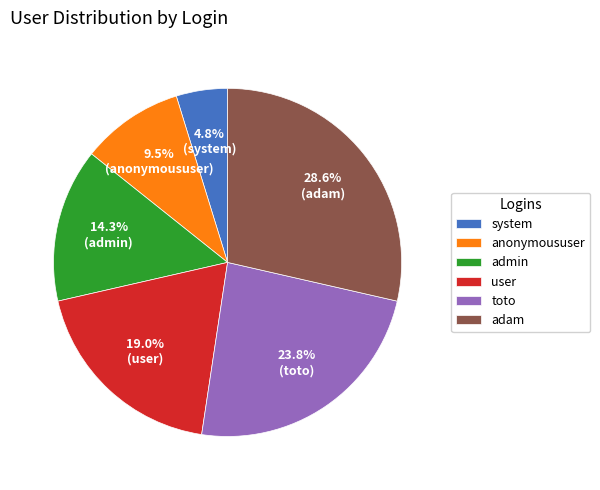

Is there a majority slice in this chart?

No